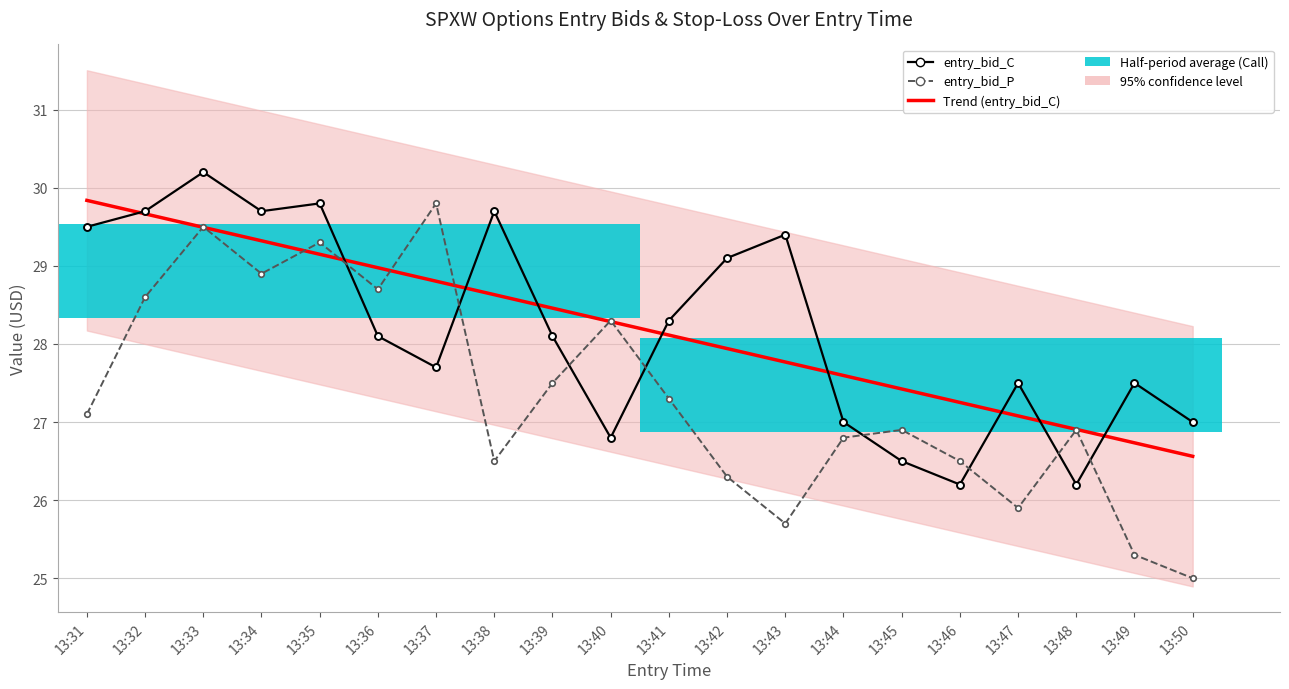

Does the chart contain stacked bars?

No